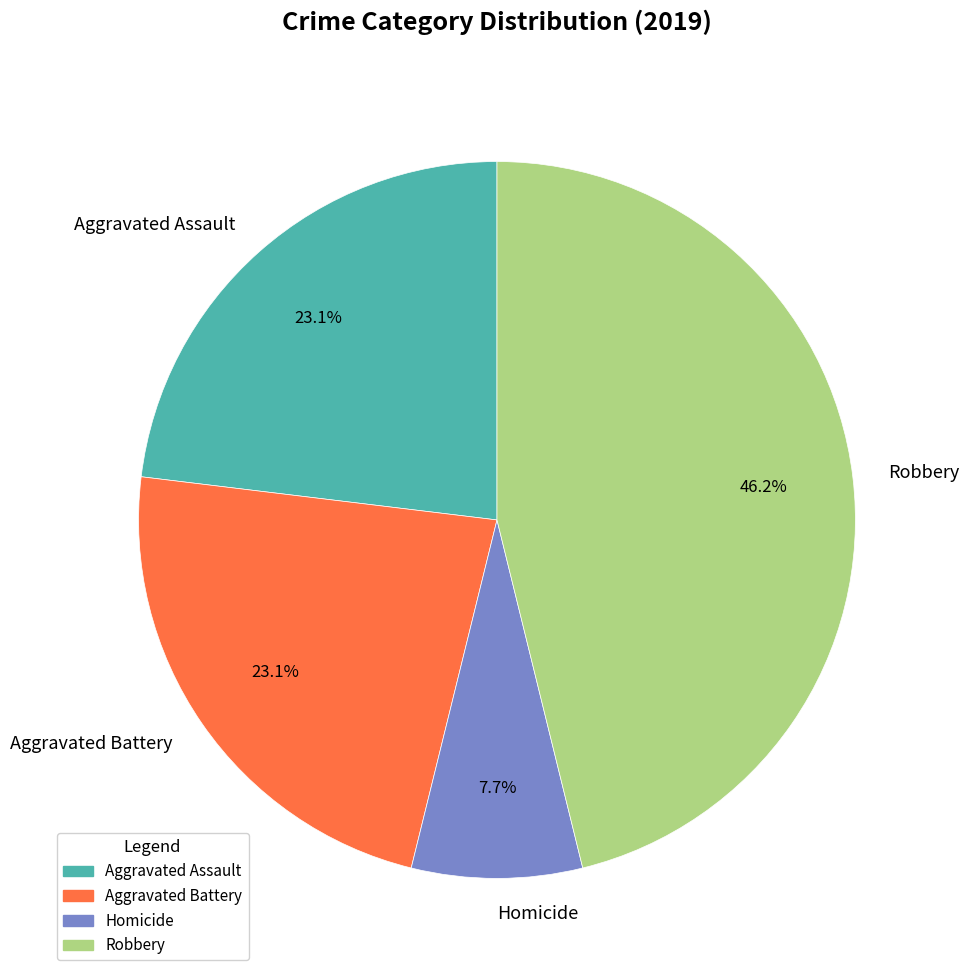

Does Aggravated Assault represent more than half of the total?

No